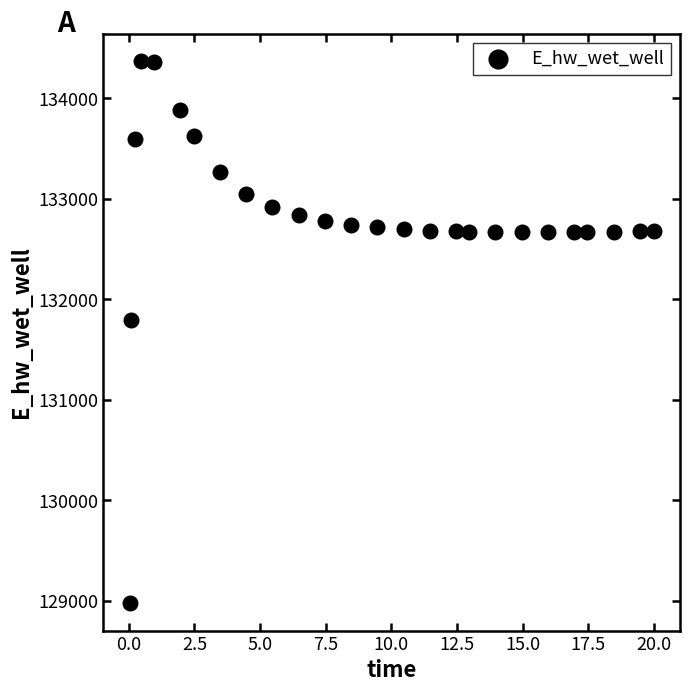

What Y value in the scatter plot is closest to 131674?

131791.4